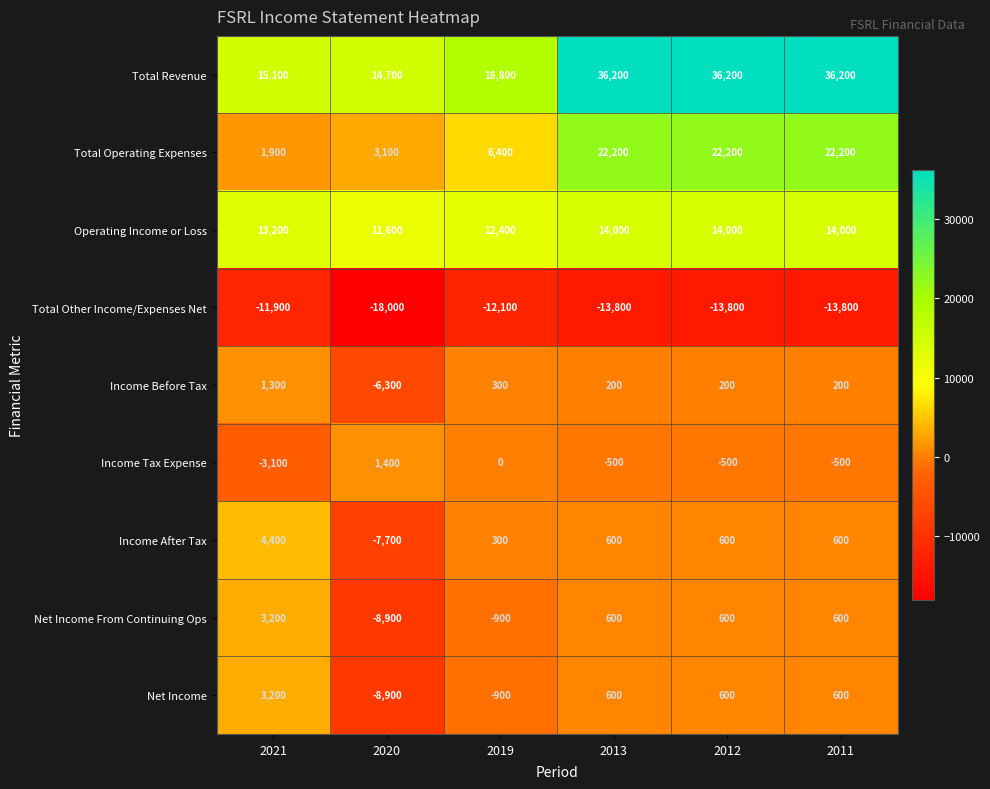

At how many categories does at least one series exceed 23806?

3